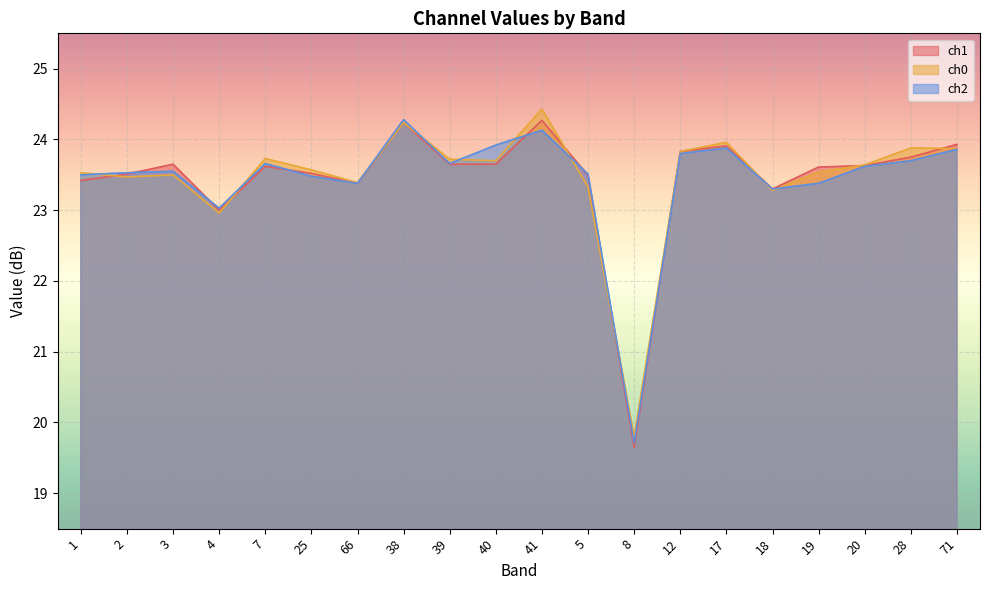

How many interior local valleys does the ch1 series have?

4